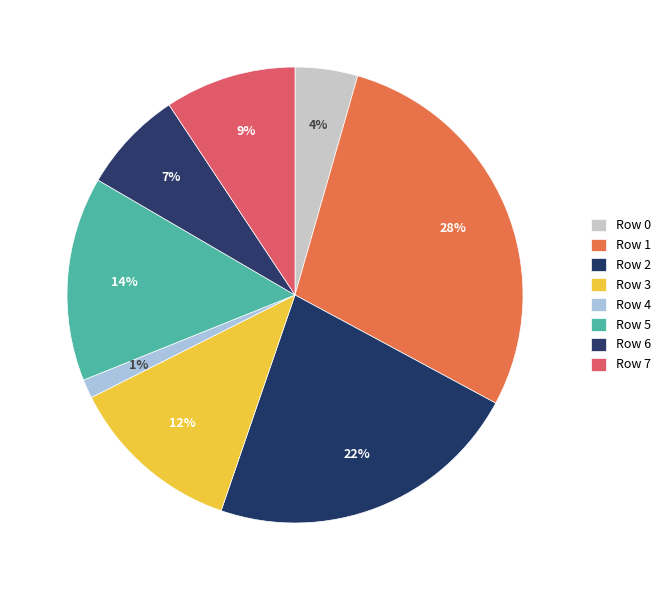

How many segments does this pie chart have?

8